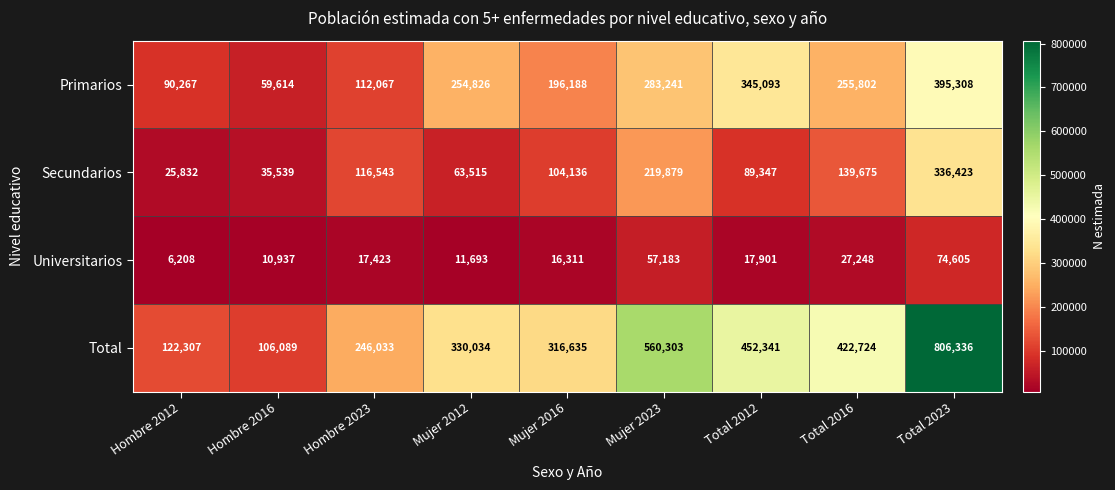

Between Hombre 2023 and Mujer 2012, which series saw the biggest shift?

Primarios